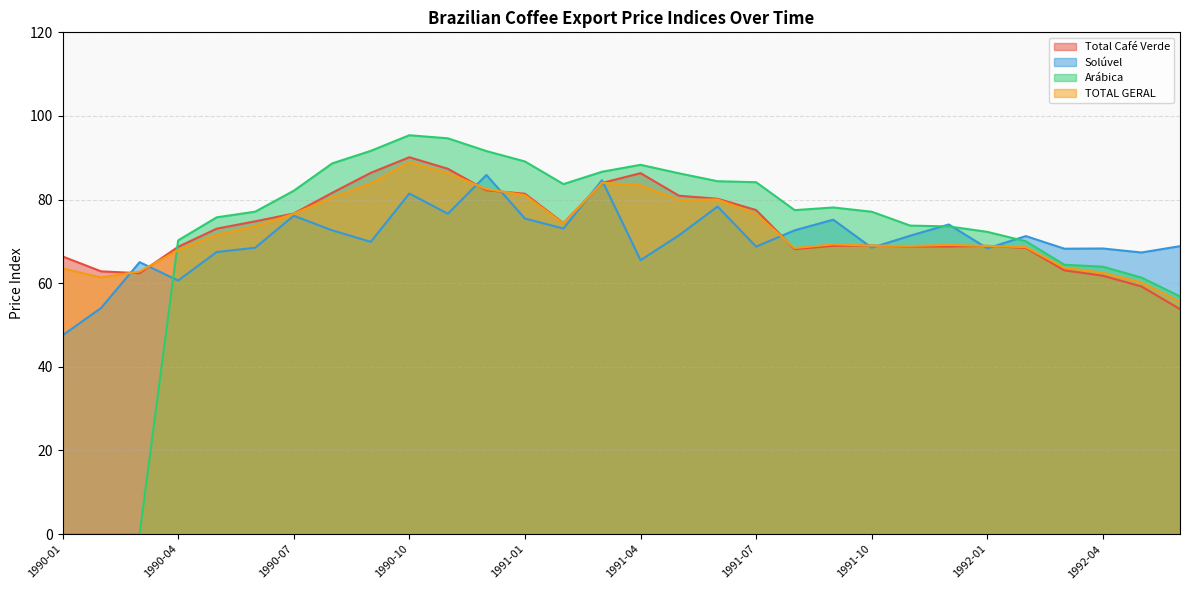

What is the difference between the TOTAL GERAL values at 1990-02 and 1992-06?

5.8